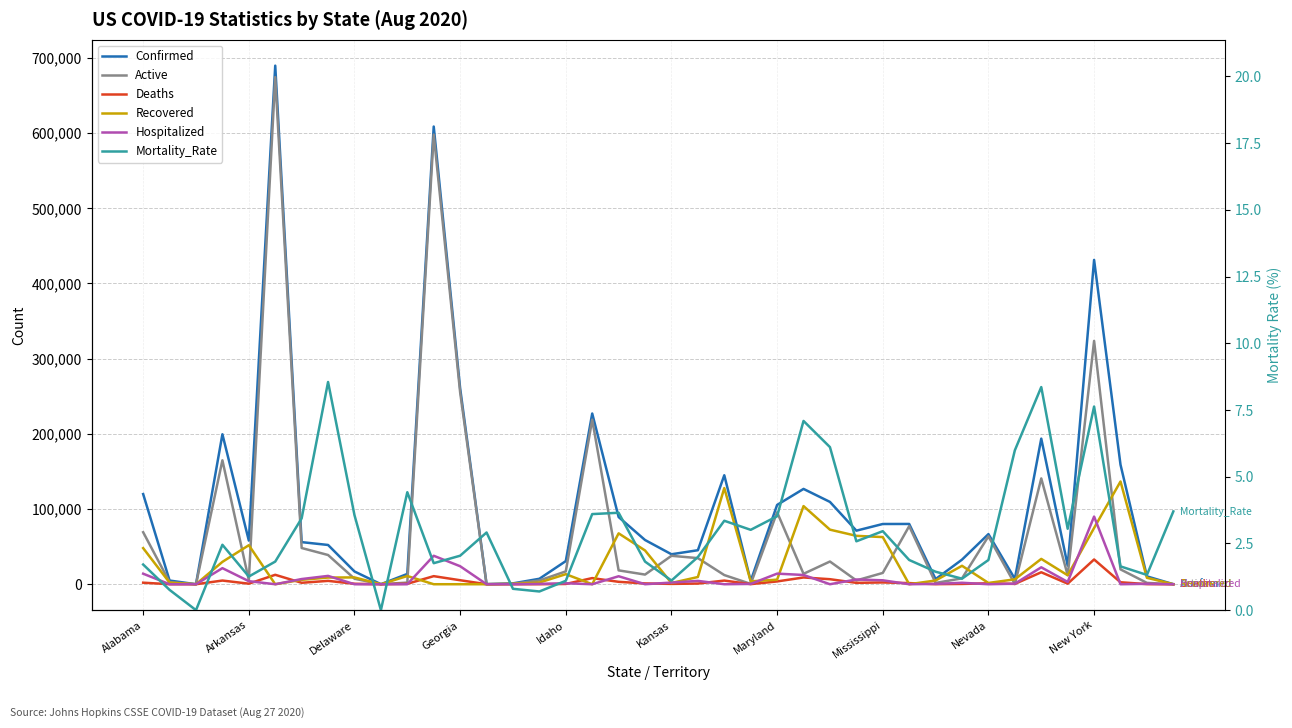

What value does the Mortality_Rate series have at Alabama?

1.7